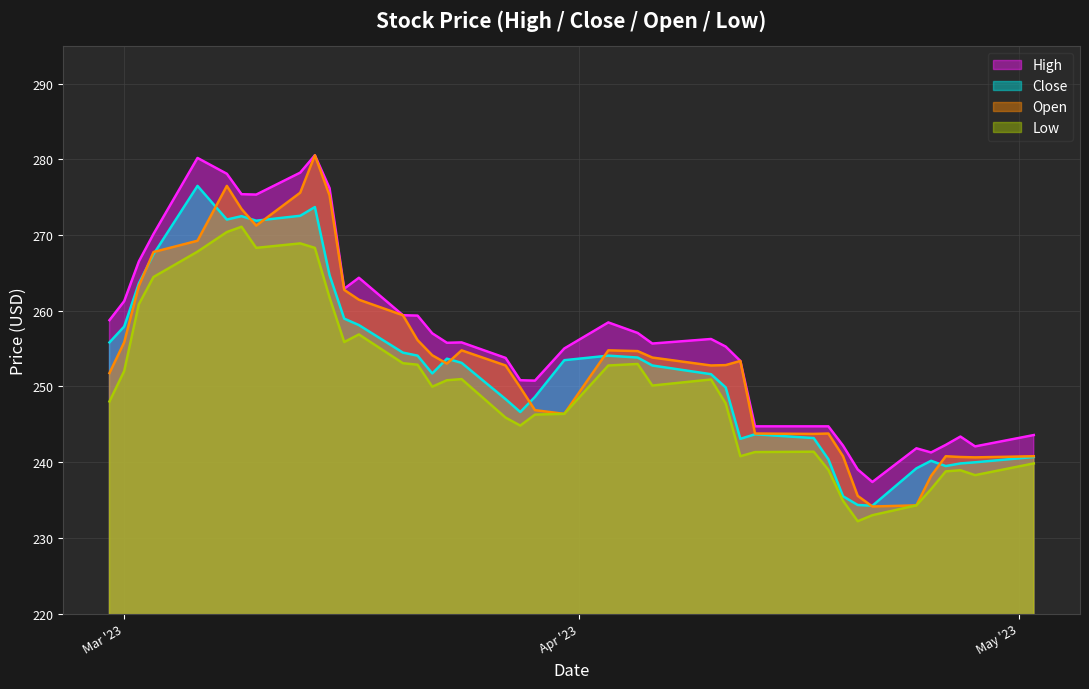

At which category does Open reach its first local peak?

2023-03-08